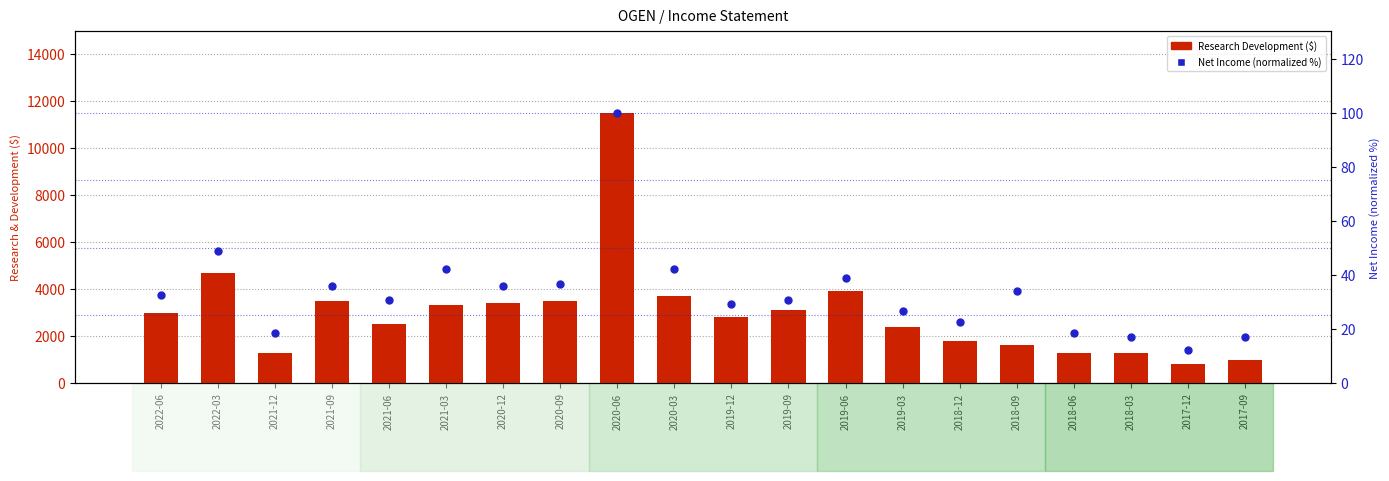

Is the value of Net Income (normalized %) at 2020-09 greater than the value of Research Development at 2018-12?

No